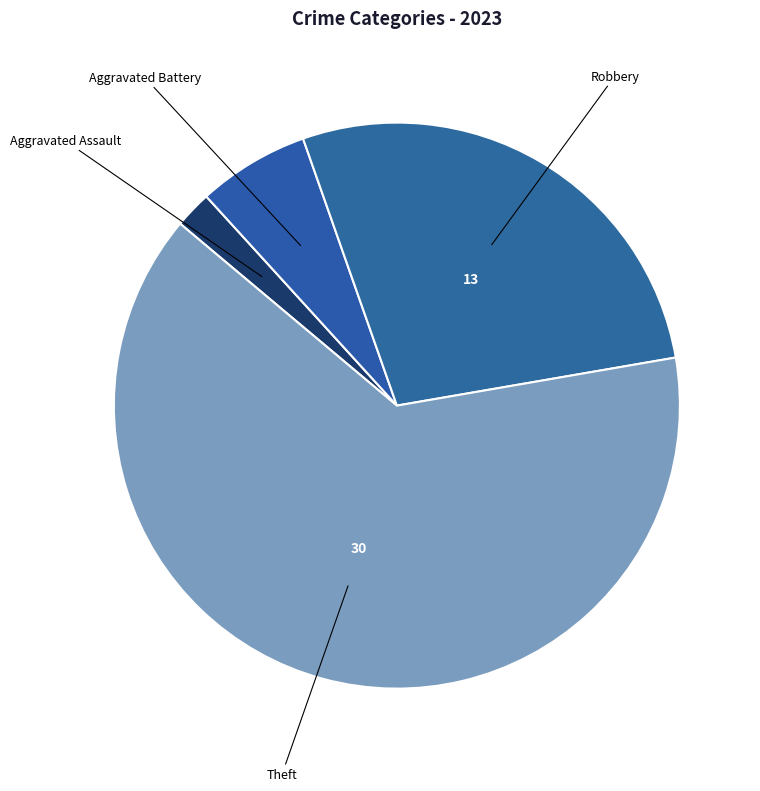

Does any single category account for the majority?

Yes